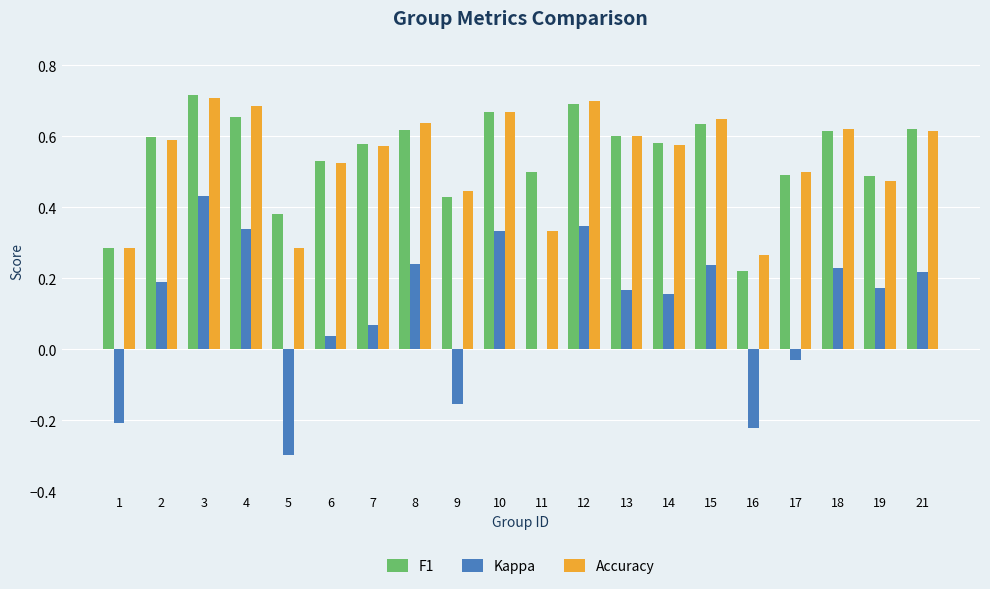

Which series has the largest range (max minus min)?

Kappa